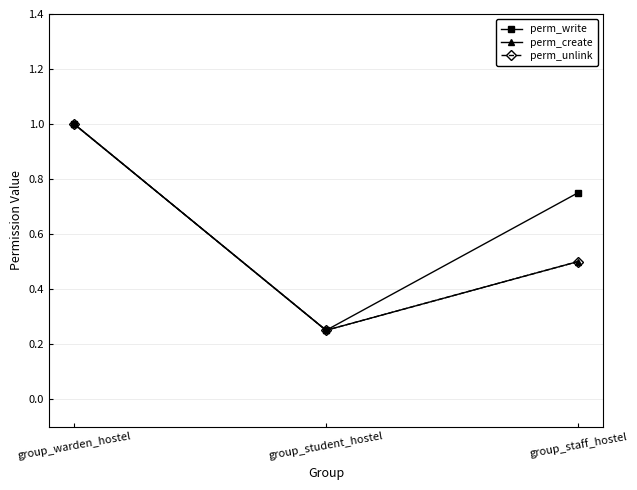

Is this an area chart (filled region under the line)?

No